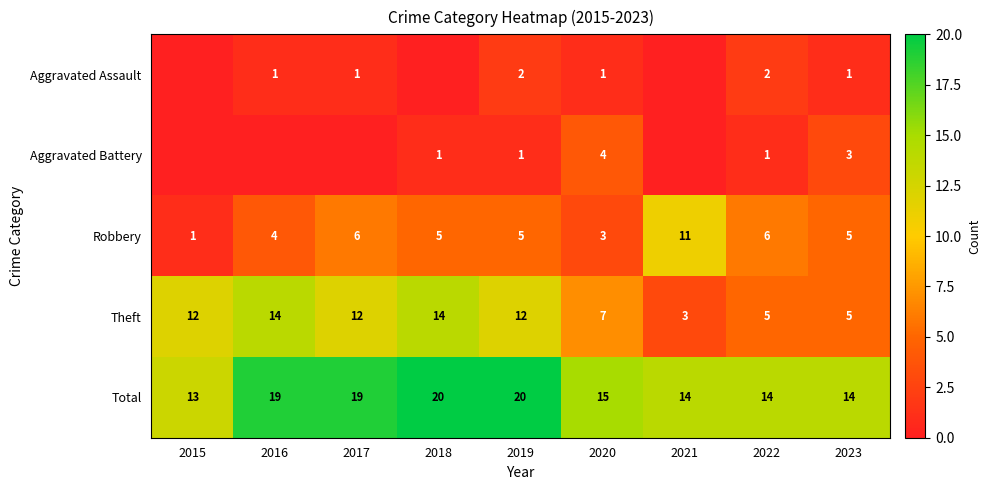

Count the number of data series in this chart.

5